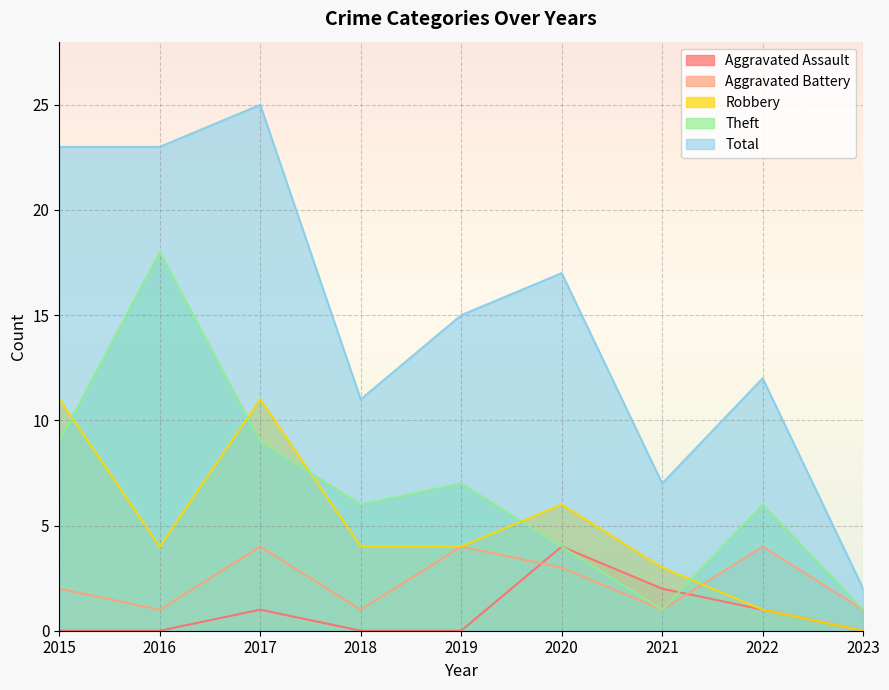

How many Aggravated Battery values are between 1 and 4?

9